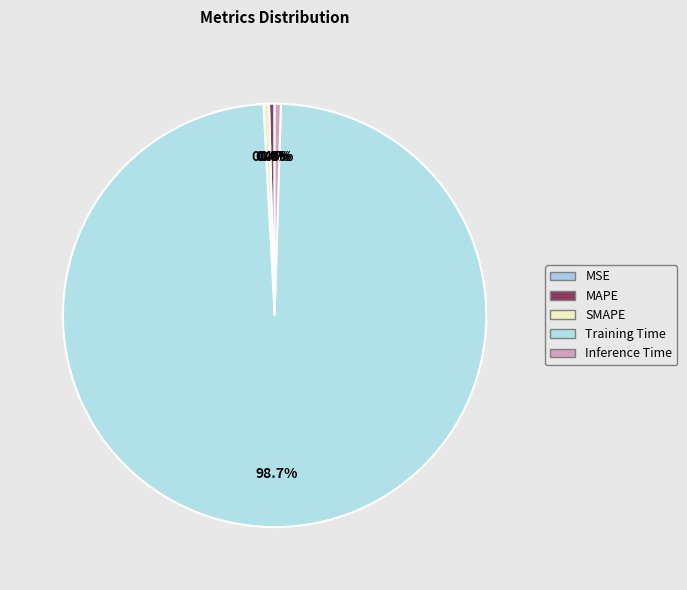

To the nearest percent, what is the difference between the largest and smallest slice percentages?

99%